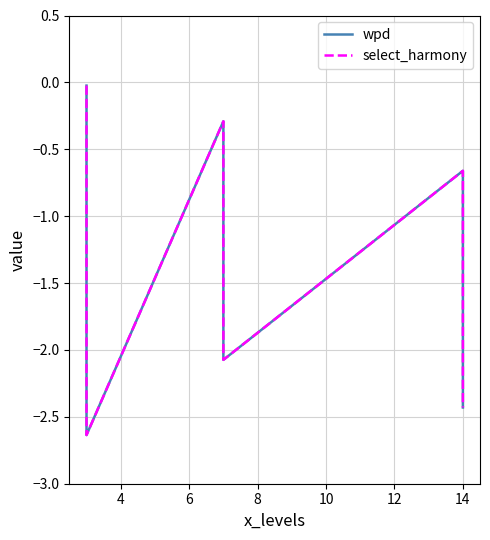

What is the total value across all series at 8?

-0.6